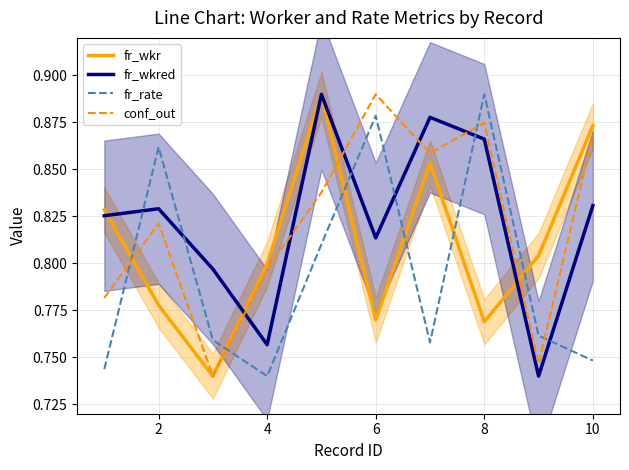

Reading left to right, extract all data points from this chart.

fr_wkr: 0.8	0.8	0.7	0.8	0.9	0.8	0.9	0.8	0.8	0.9
fr_wkred: 0.8	0.8	0.8	0.8	0.9	0.8	0.9	0.9	0.7	0.8
fr_rate: 0.7	0.9	0.8	0.7	0.8	0.9	0.8	0.9	0.8	0.7
conf_out: 0.8	0.8	0.7	0.8	0.8	0.9	0.9	0.9	0.7	0.9